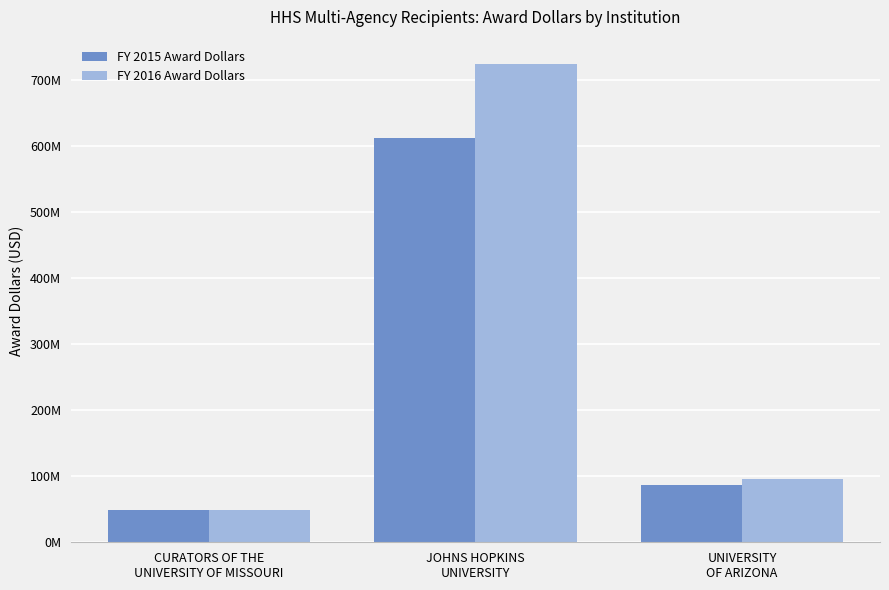

What is the difference between the highest and lowest values at JOHNS HOPKINS
UNIVERSITY?

113286321